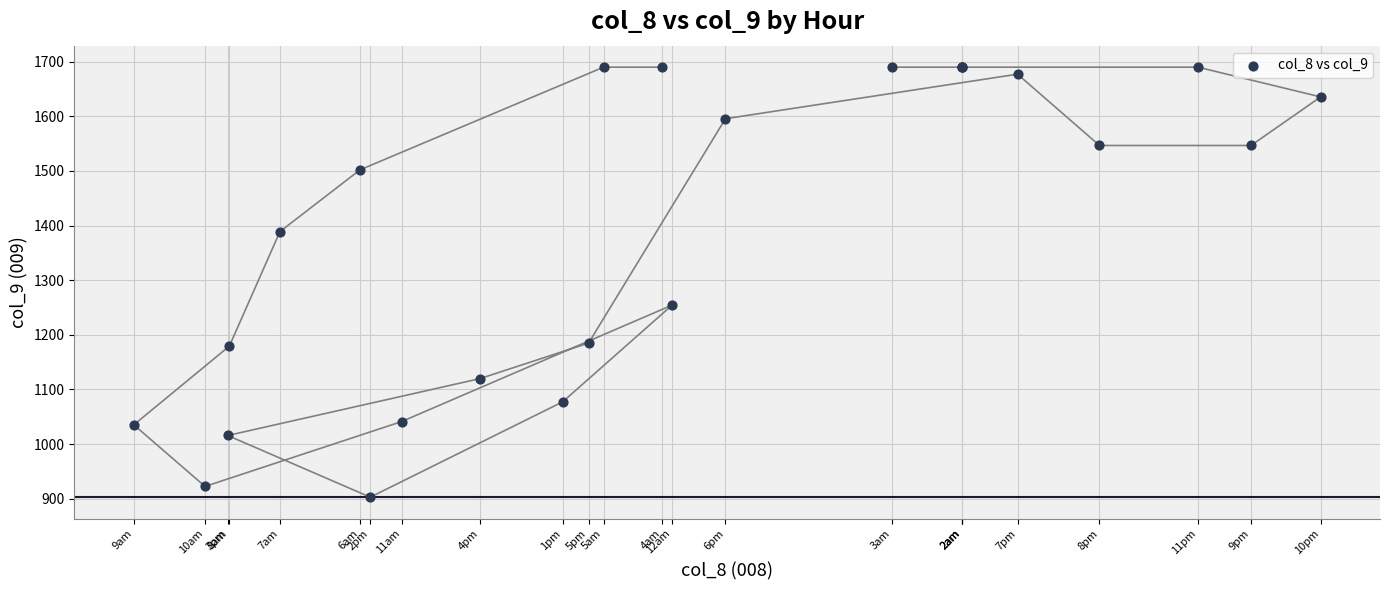

What Y value in the scatter plot is closest to 1296?

1254.4